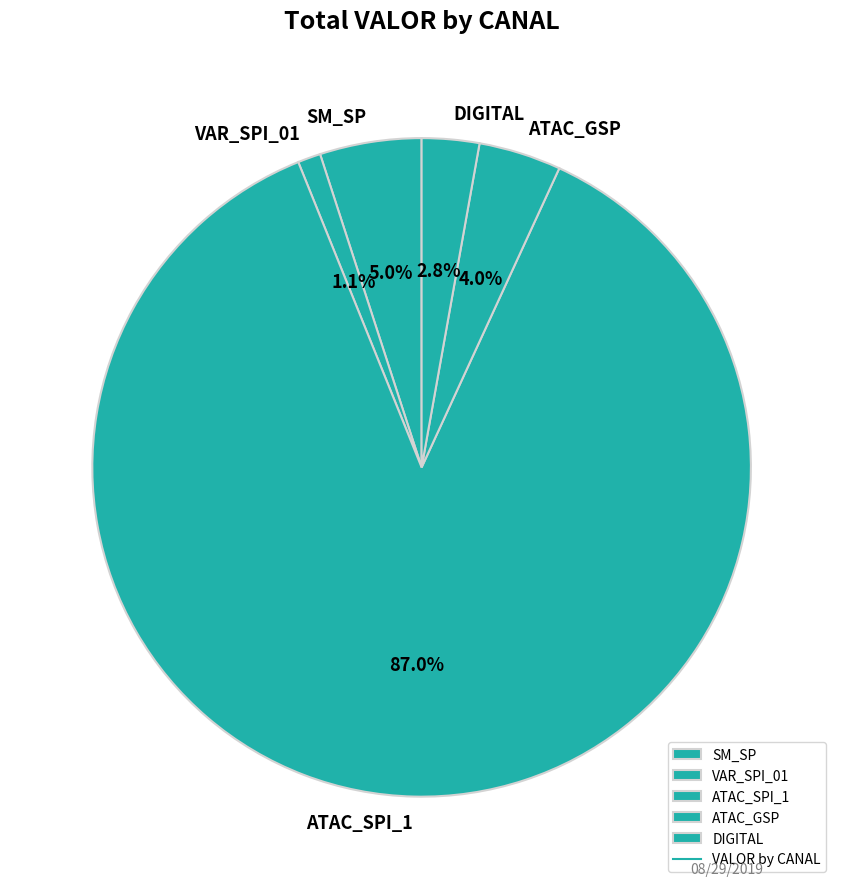

Rank the categories by value from highest to lowest.

ATAC_SPI_1, SM_SP, ATAC_GSP, DIGITAL, VAR_SPI_01